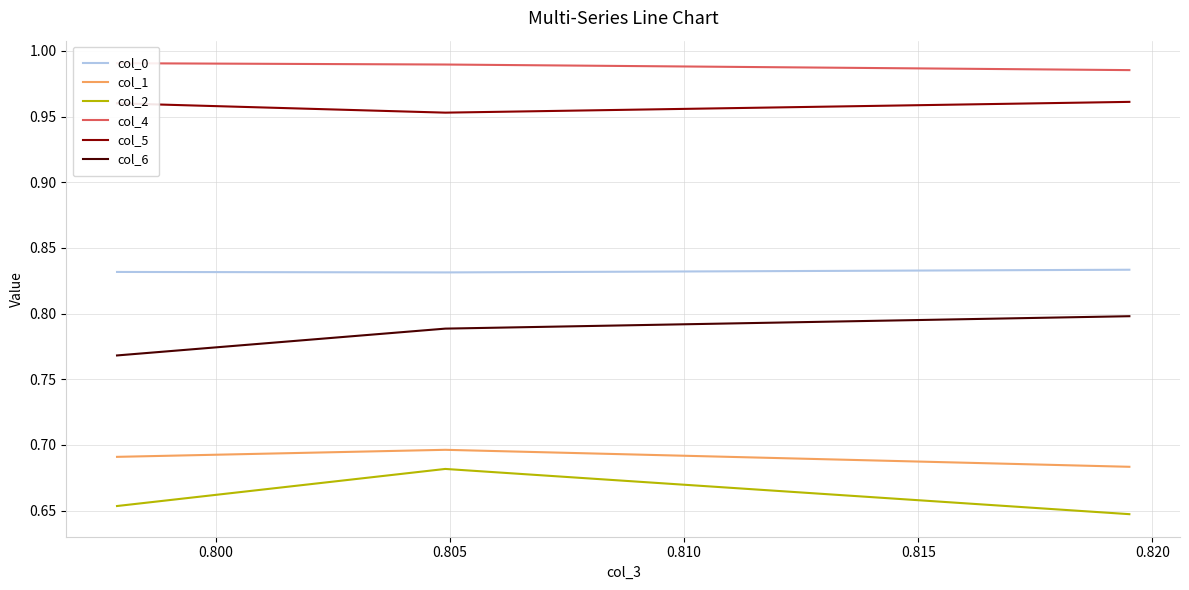

What is the highest value of the col_2 series?

0.7